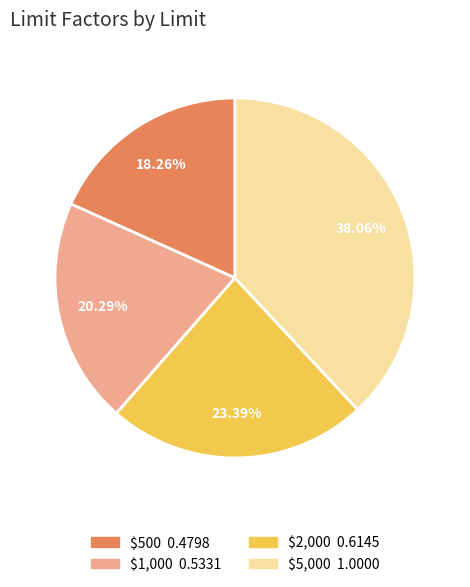

True or false: $5,000 accounts for 53% of the total.

False